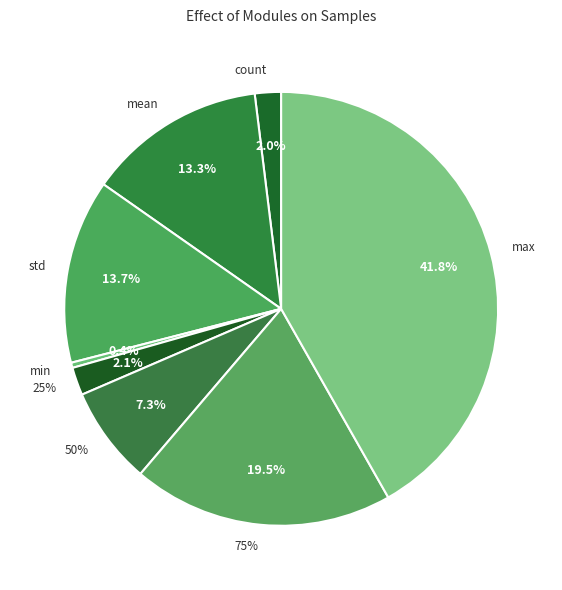

To the nearest percent, what portion does std represent?

14%